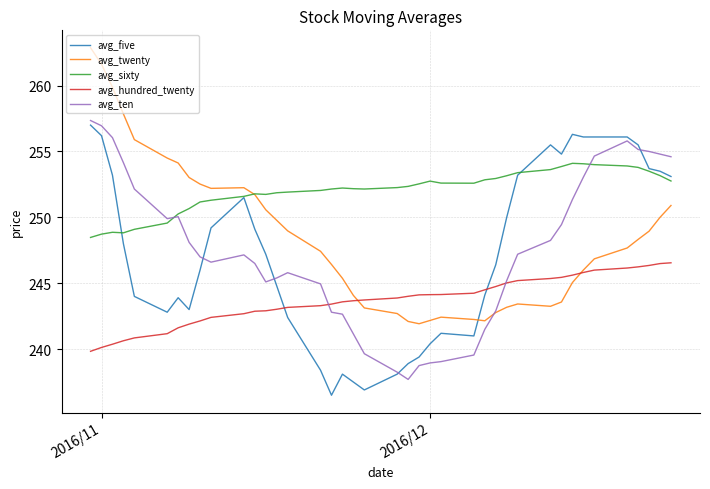

What is the minimum value for avg_ten?

237.7